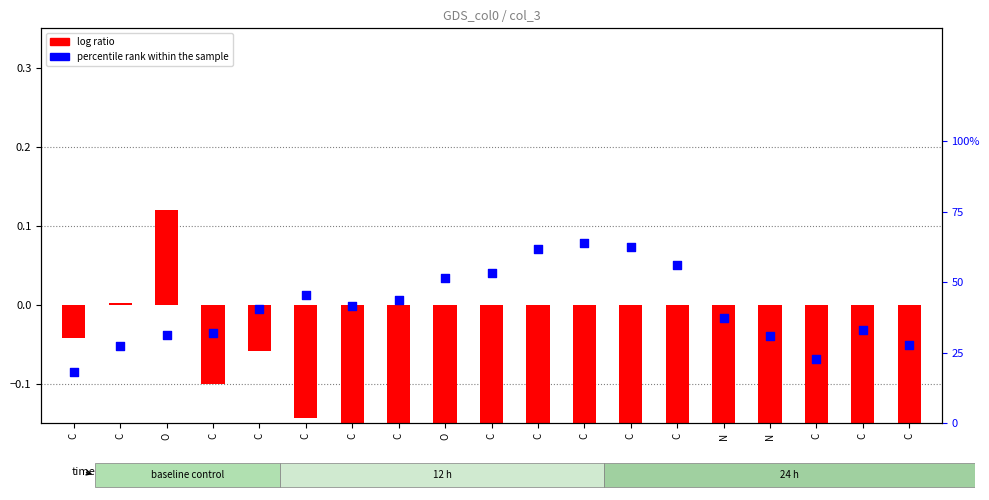

At how many categories does at least one series exceed 0?

19